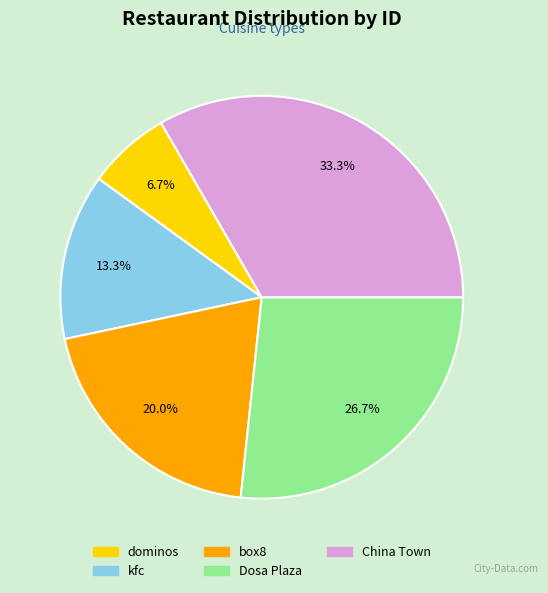

Between dominos and box8, which is larger?

box8